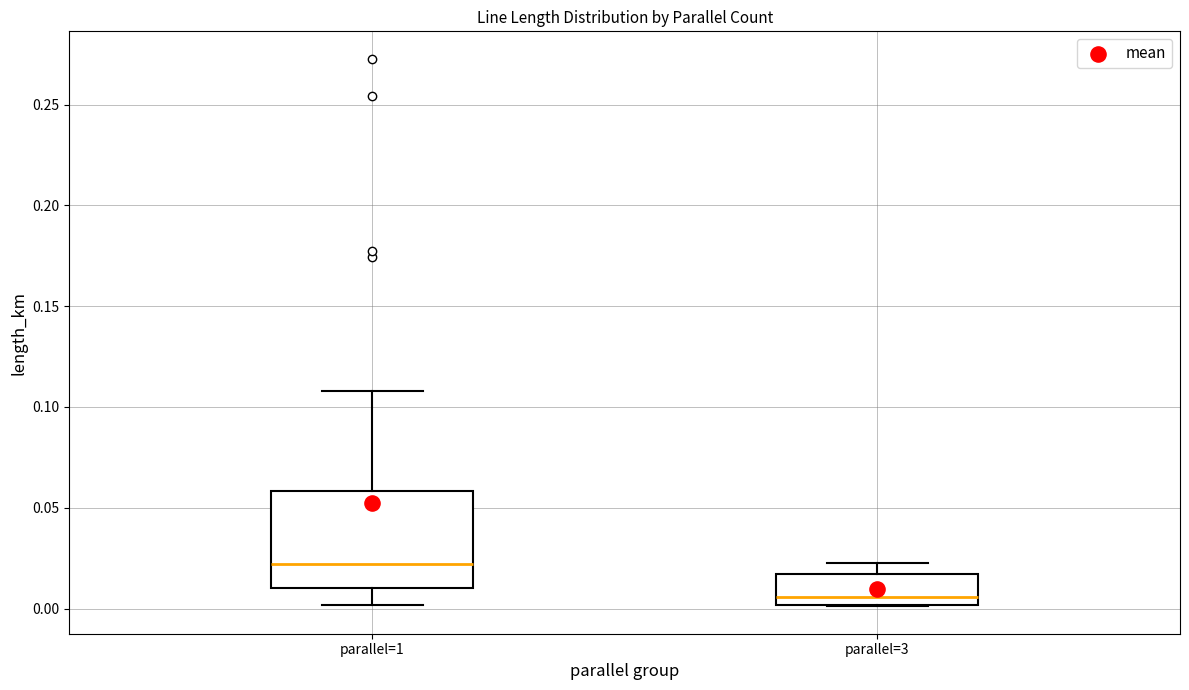

Which box is the tallest, from its lower edge to its upper edge?

parallel=1